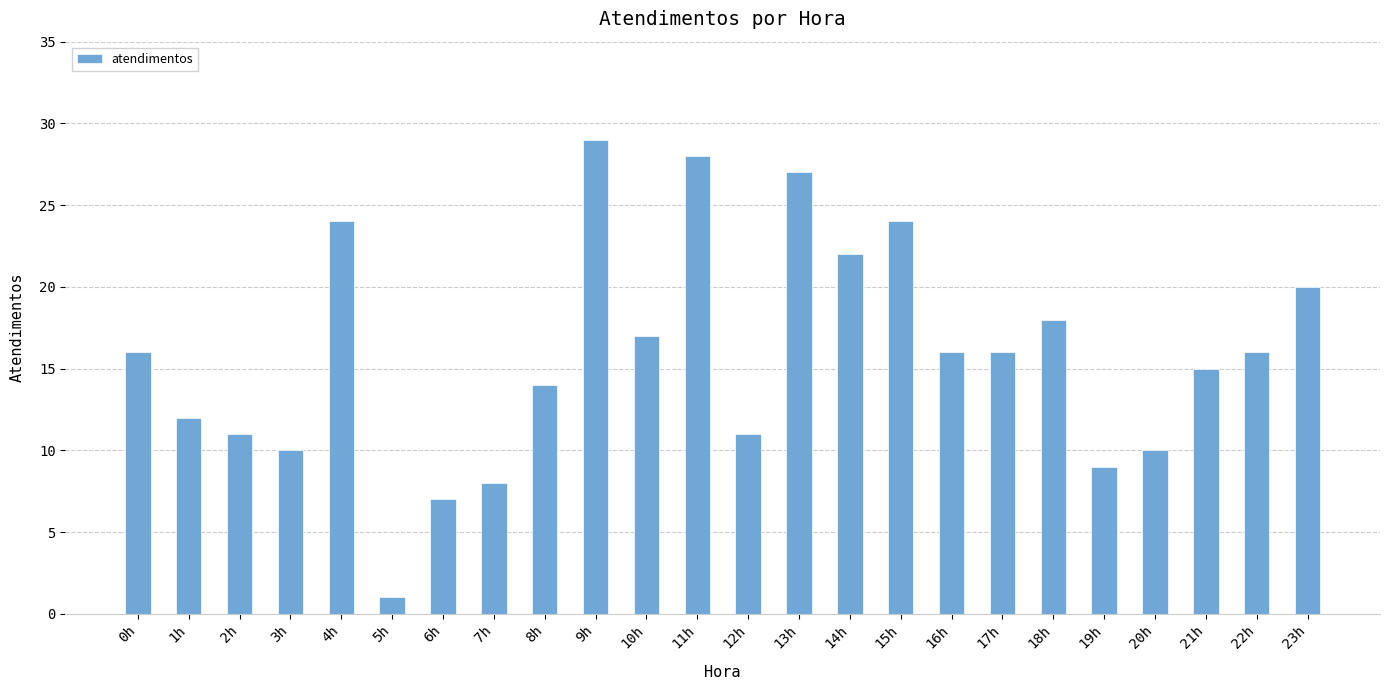

How many series are shown in this chart?

1